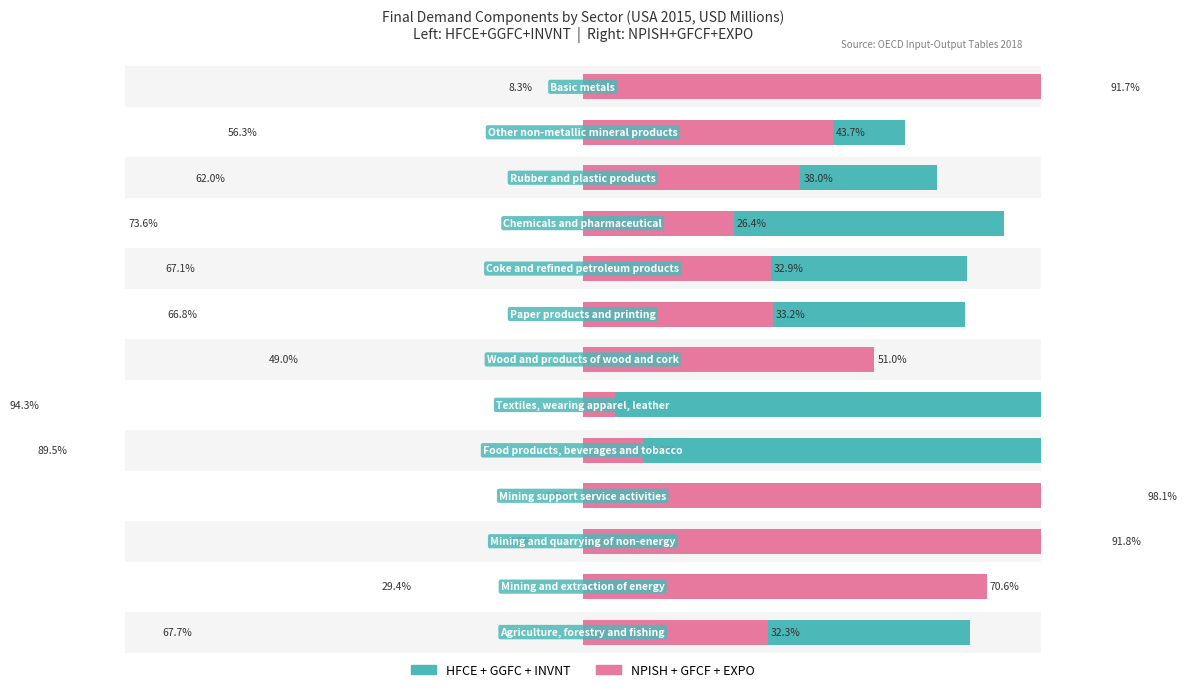

Which series has the largest total across all categories?

HFCE + GGFC + INVNT